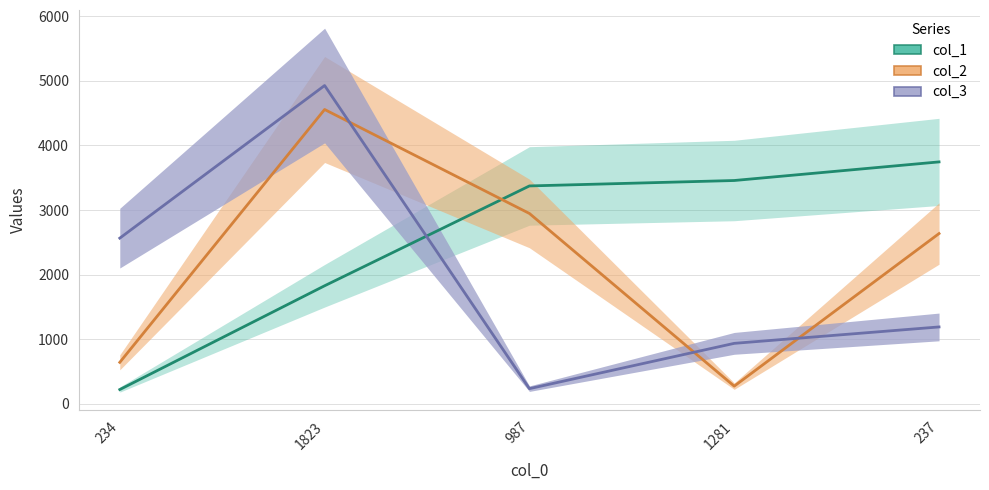

Rank the series at 987 from lowest to highest value.

col_3_line, col_2_line, col_1_line